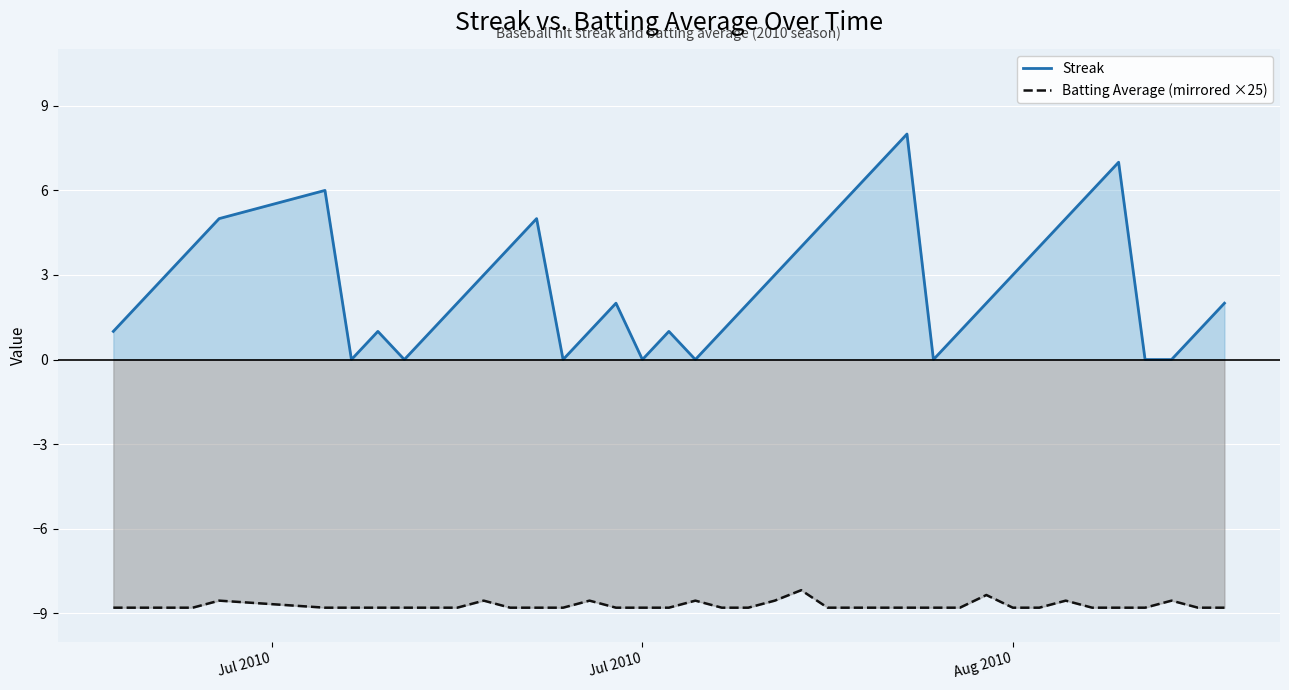

Reading left to right, list all the values displayed in this chart.

Streak: 1.0	2.0	3.0	4.0	5.0	6.0	0.0	1.0	0.0	1.0	2.0	3.0	4.0	5.0	0.0	1.0	2.0	0.0	1.0	0.0	1.0	2.0	3.0	4.0	5.0	6.0	7.0	8.0	0.0	1.0	2.0	3.0	4.0	5.0	6.0	7.0	0.0	0.0	1.0	2.0
Batting Average (mirrored ×25): -8.8	-8.8	-8.8	-8.8	-8.6	-8.8	-8.8	-8.8	-8.8	-8.8	-8.8	-8.6	-8.8	-8.8	-8.8	-8.6	-8.8	-8.8	-8.8	-8.6	-8.8	-8.8	-8.6	-8.2	-8.8	-8.8	-8.8	-8.8	-8.8	-8.8	-8.3	-8.8	-8.8	-8.6	-8.8	-8.8	-8.8	-8.6	-8.8	-8.8